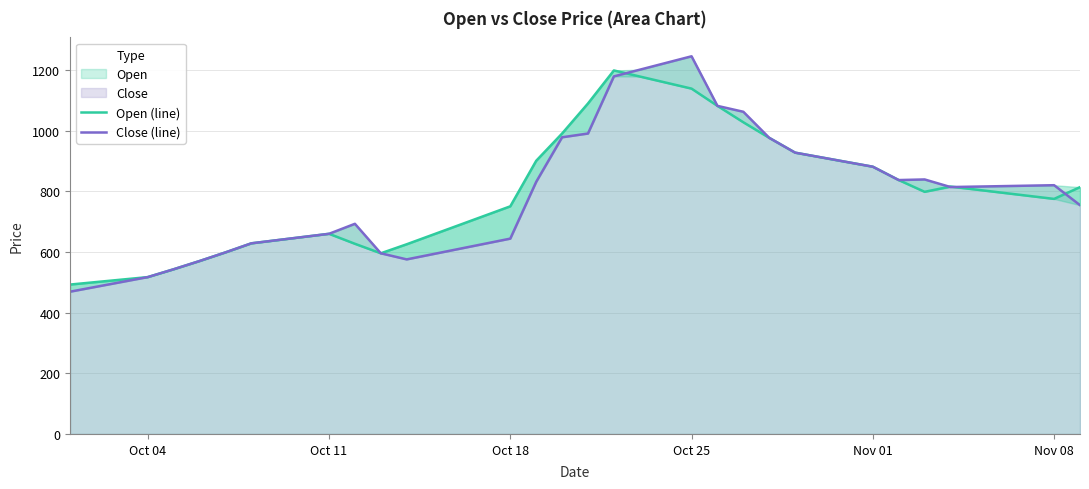

In Open (line), how many points are lower than both neighbors (excluding endpoints)?

3